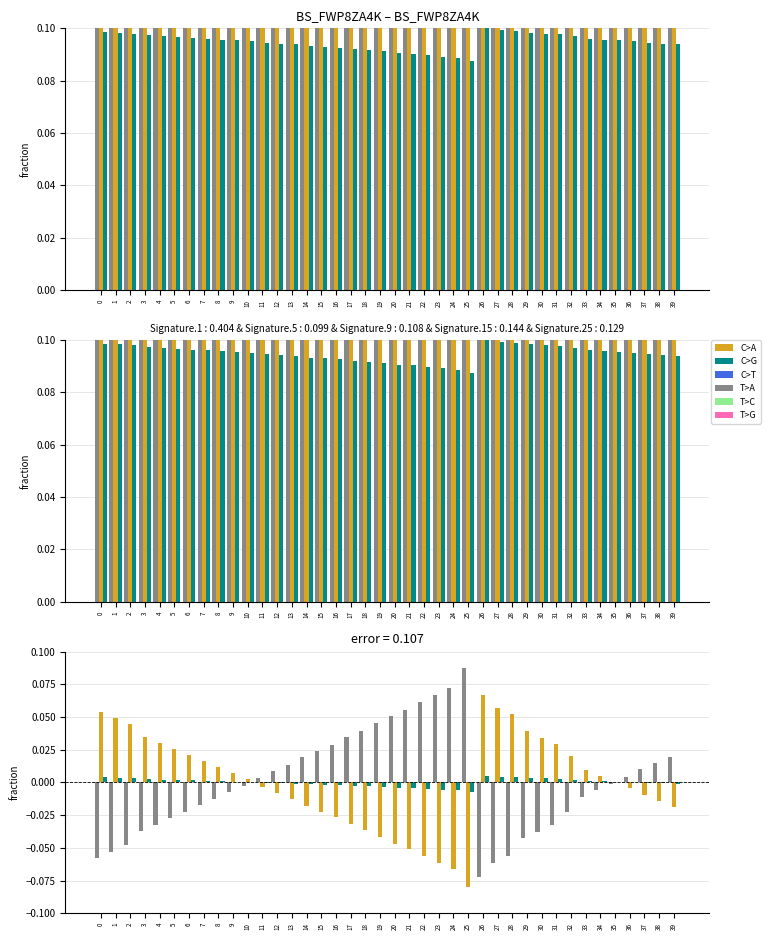

How many data points does each series have?

40